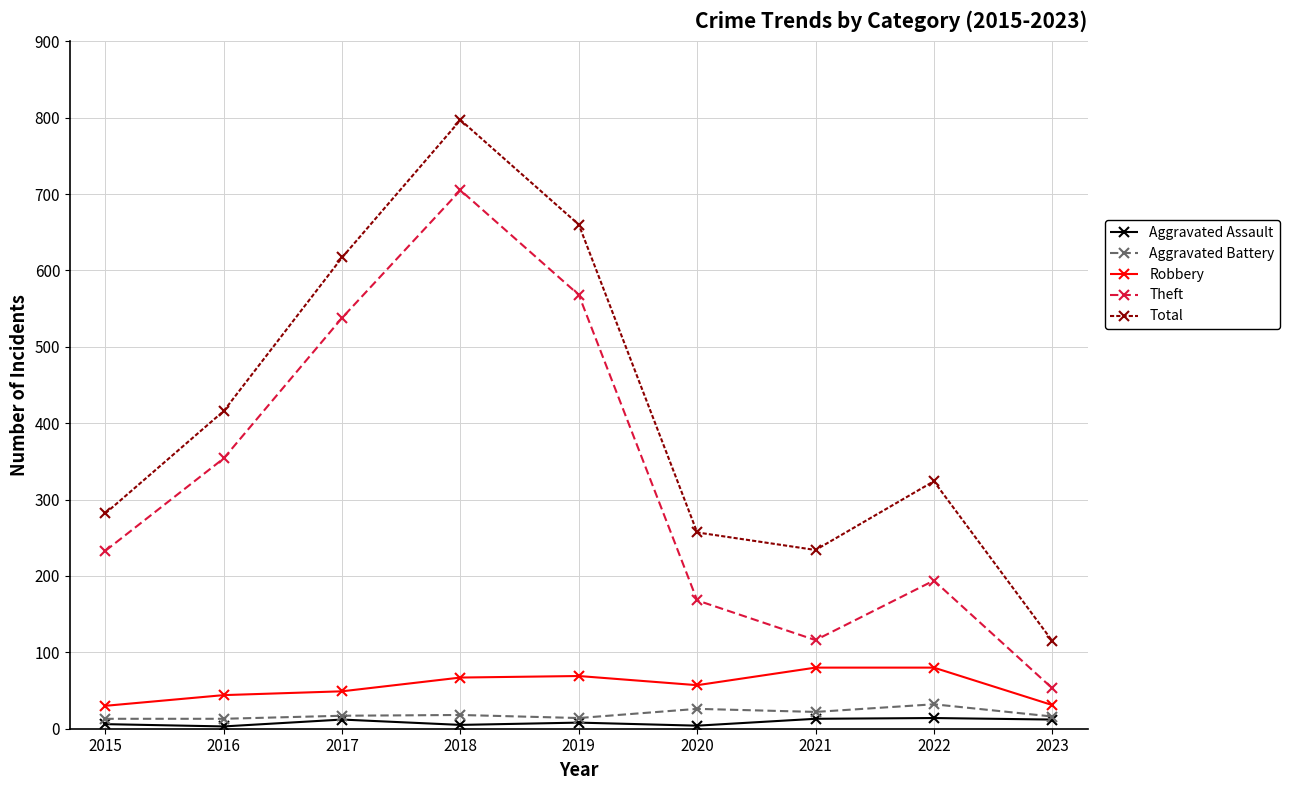

Count the number of data series in this chart.

5